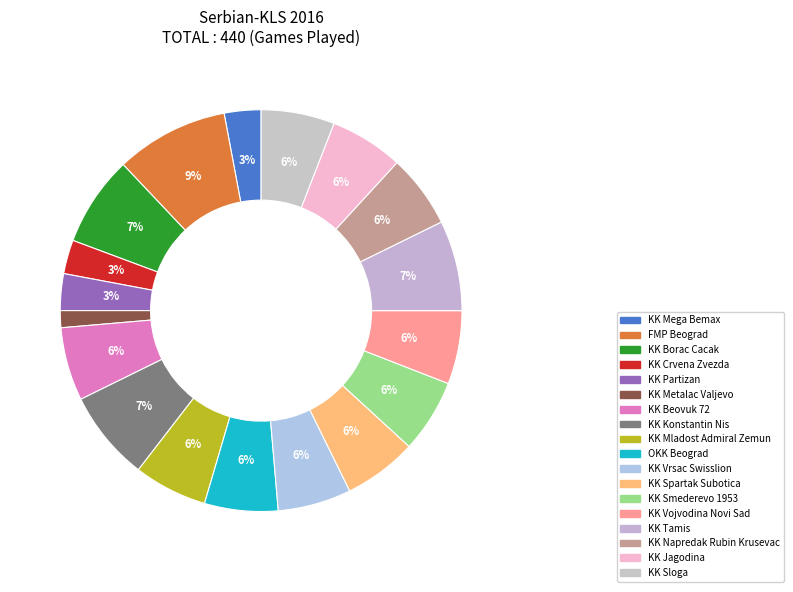

What is the change in value from KK Metalac Valjevo to KK Vrsac Swisslion?

+20